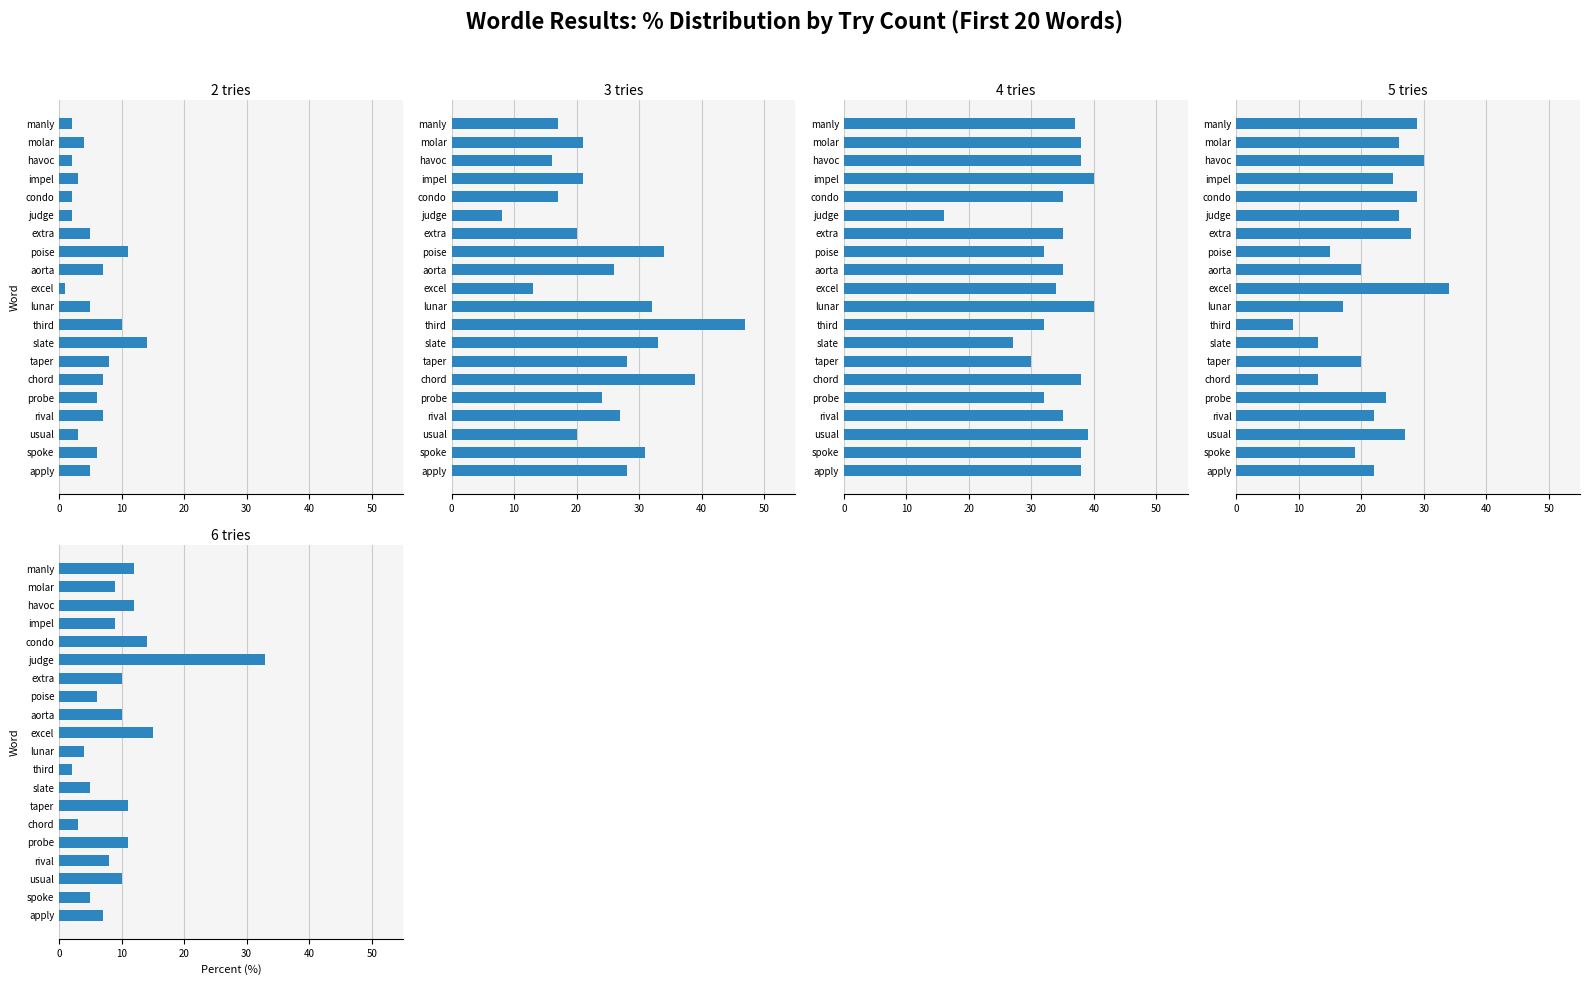

What is the highest value of the 3 tries series?

47